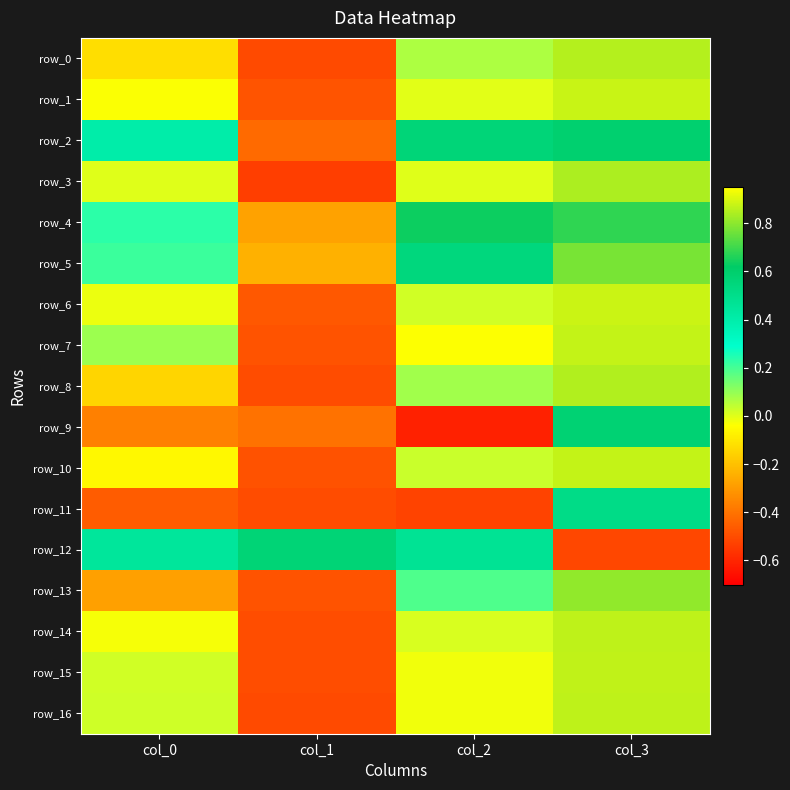

Reading right to left, transcribe all the data shown in this chart.

row_0: 0.9	0.1	-0.5	-0.1
row_1: 0.9	-0.0	-0.5	-0.0
row_2: 0.6	0.6	-0.4	0.4
row_3: 0.8	0.0	-0.5	0.0
row_4: 0.7	0.6	-0.3	0.2
row_5: 0.8	0.5	-0.2	0.2
row_6: 0.9	0.0	-0.5	-0.0
row_7: 0.9	-0.0	-0.5	0.1
row_8: 0.8	0.1	-0.5	-0.1
row_9: 0.6	-0.6	-0.4	-0.4
row_10: 0.9	0.0	-0.5	-0.1
row_11: 0.5	-0.5	-0.5	-0.5
row_12: -0.5	0.5	0.6	0.4
row_13: 0.8	0.2	-0.5	-0.3
row_14: 0.9	0.0	-0.5	-0.0
row_15: 0.9	-0.0	-0.5	0.0
row_16: 0.9	-0.0	-0.5	0.0